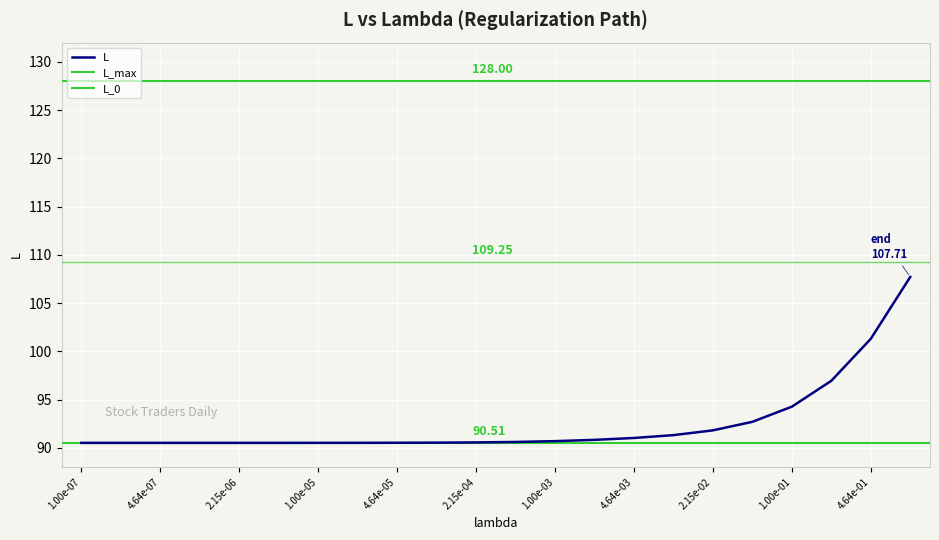

Which has a higher value, 20 or 9?

20